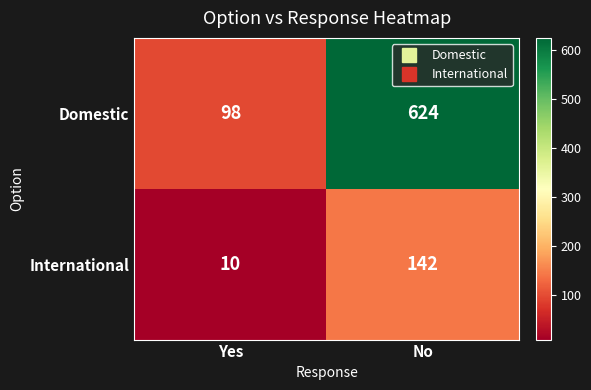

How many values in the Domestic series are below 624?

1